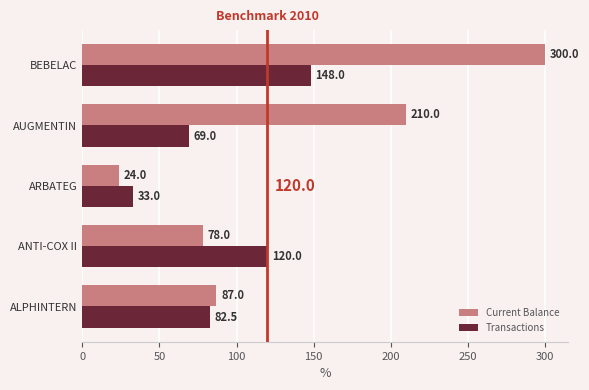

Is it true that Transactions equals 144.5 at ALPHINTERN?

False